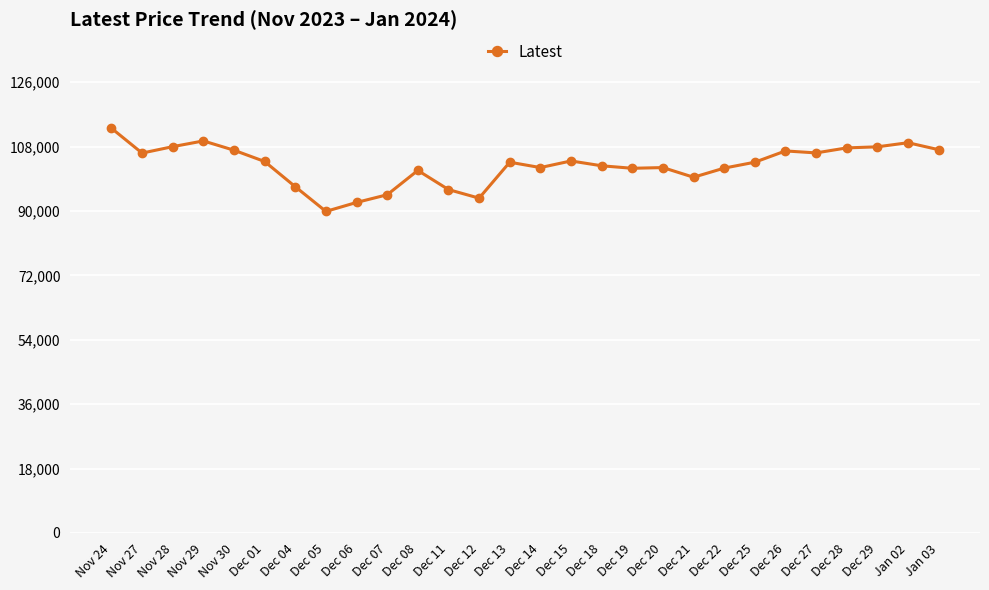

Which category has the highest value across all series?

Nov 24